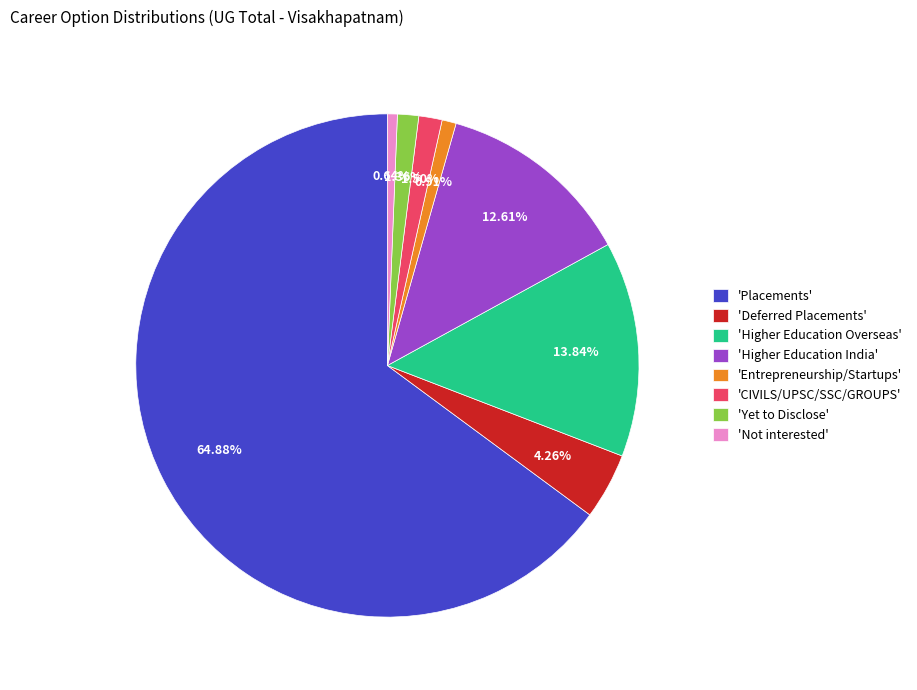

What is the majority slice?

'Placements'